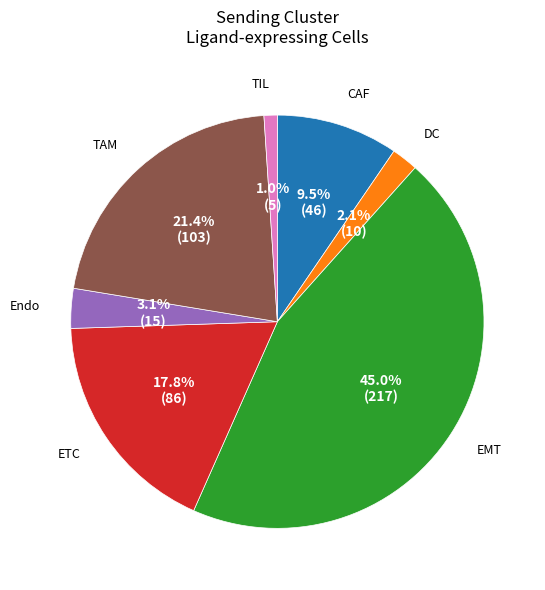

Is there a majority slice in this chart?

No